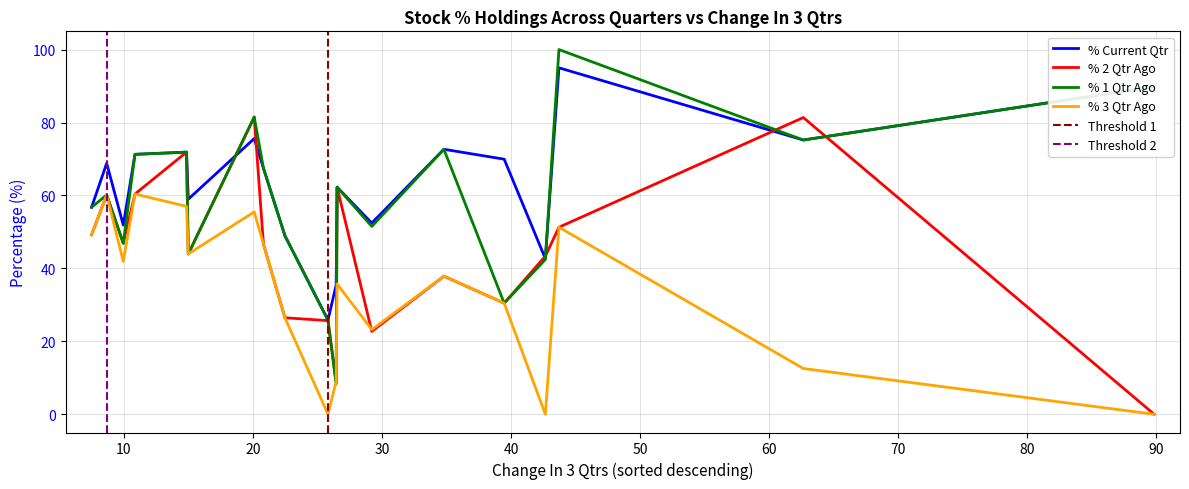

Does the chart display data point markers on the line(s)?

No